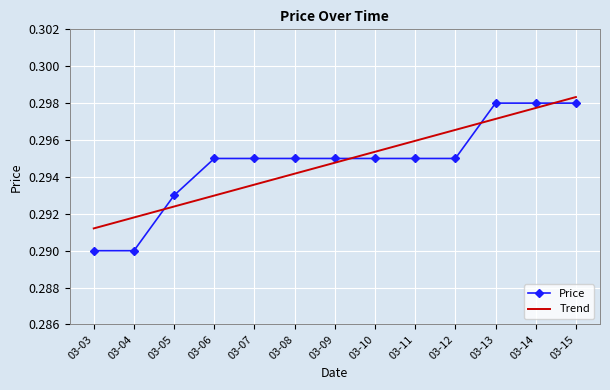

What is the total value across all series at 03-14?

0.6